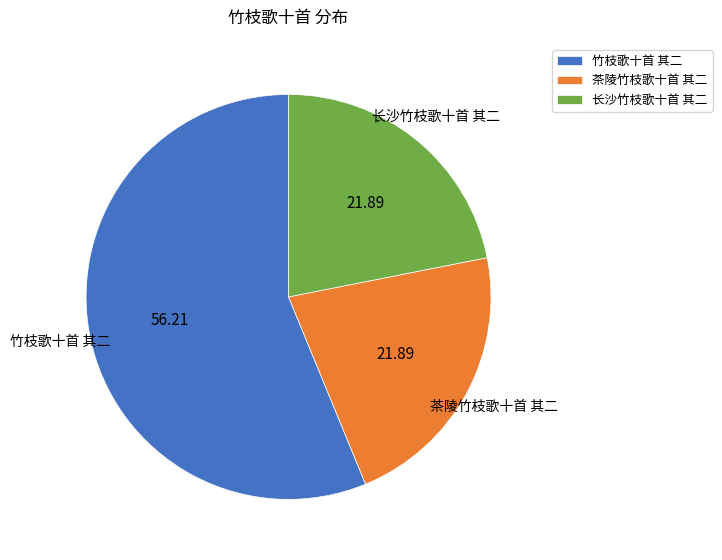

Which has a higher value, 长沙竹枝歌十首 其二 or 竹枝歌十首 其二?

竹枝歌十首 其二